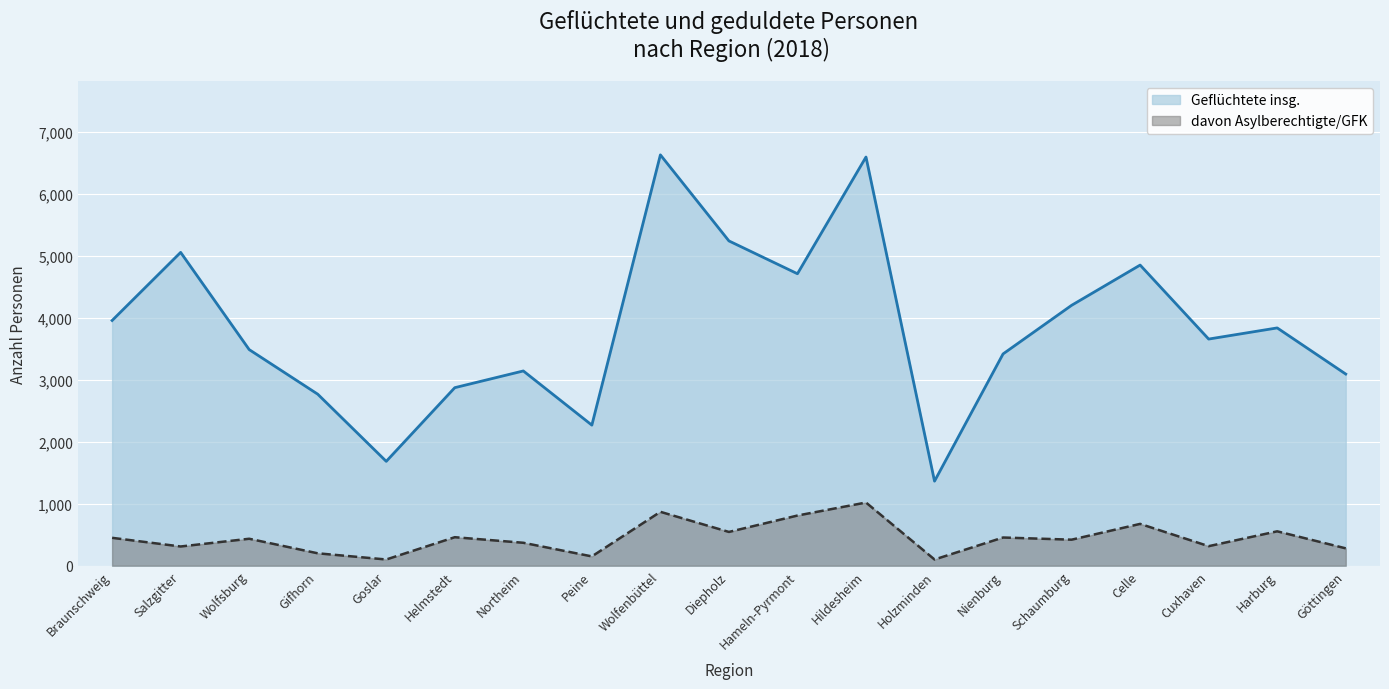

Which series changed the most between Wolfsburg and Helmstedt?

Geflüchtete insg.